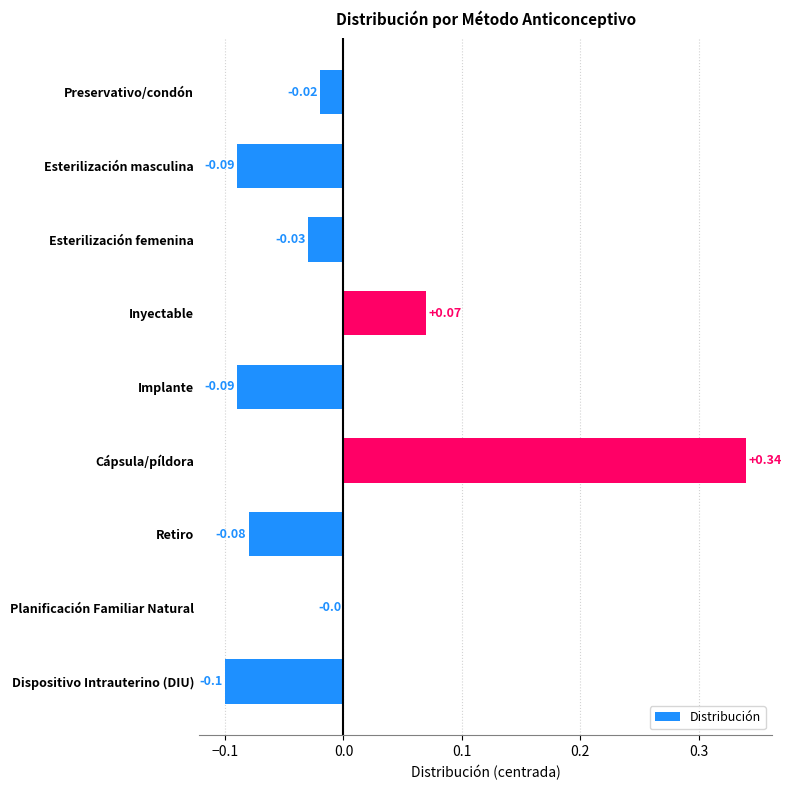

Which label corresponds to the largest value in the chart?

Cápsula/píldora